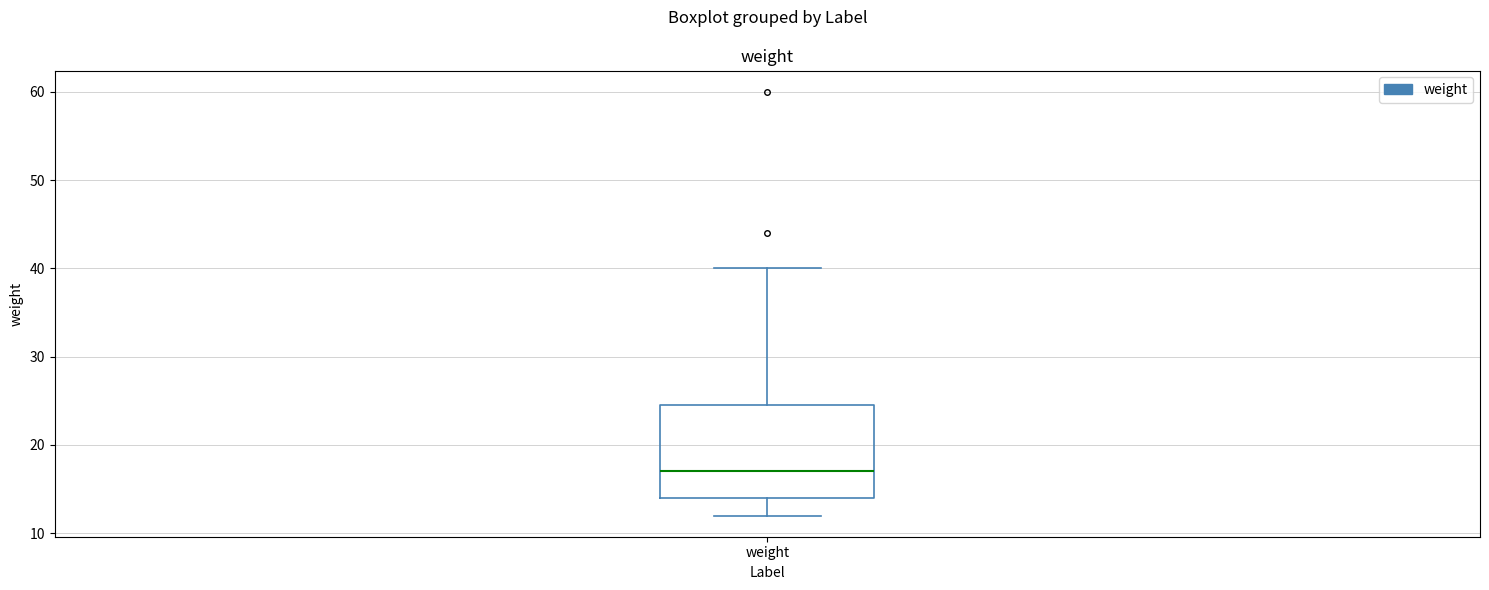

Read this box plot against the y-axis: the position of the median line, the range covered by the box, and the ends of both whiskers. The values are not printed on the chart, so give them approximately, as read against the axis.

median 17, box 14 to 25, whiskers 12 to 40